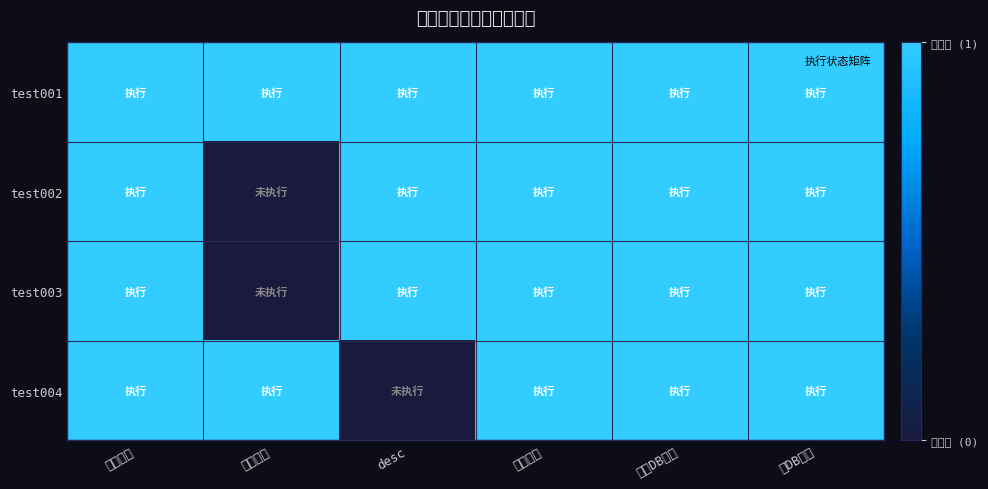

Which has a higher value, 预期DB类型 or 一级模块?

预期DB类型